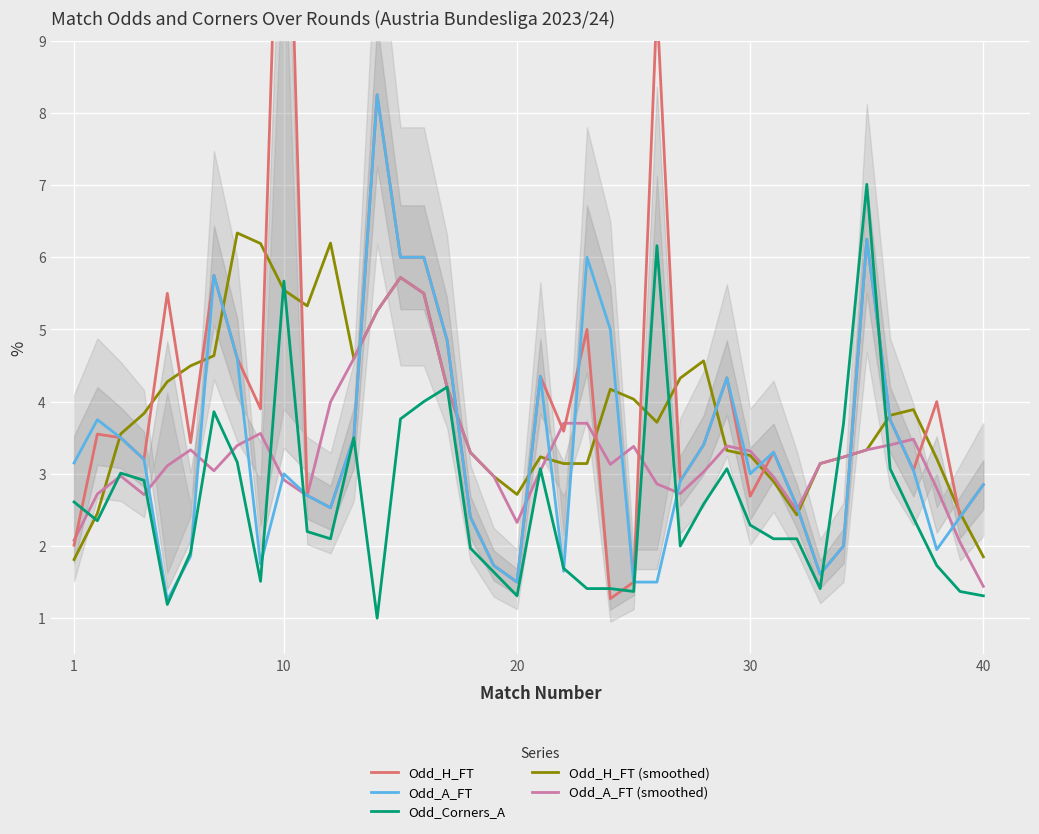

What is the highest value of the Odd_A_FT (smoothed) series?

5.7